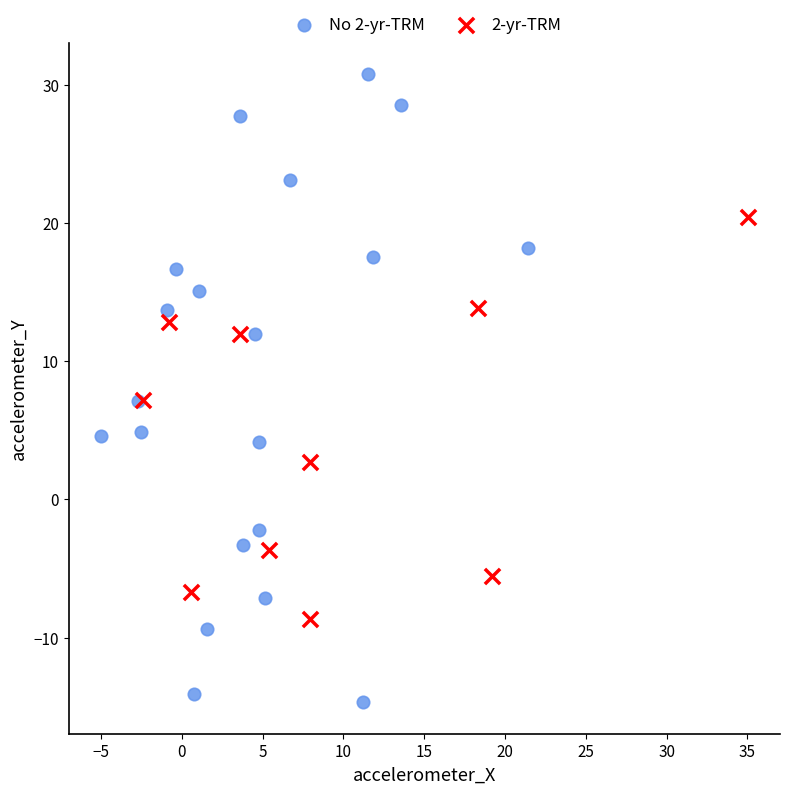

Which series reaches the maximum Y coordinate?

No 2-yr-TRM